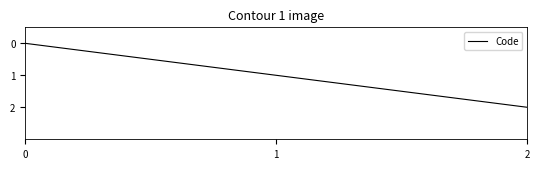

Reading right to left, transcribe all the data shown in this chart.

2=2	1=1	0=0